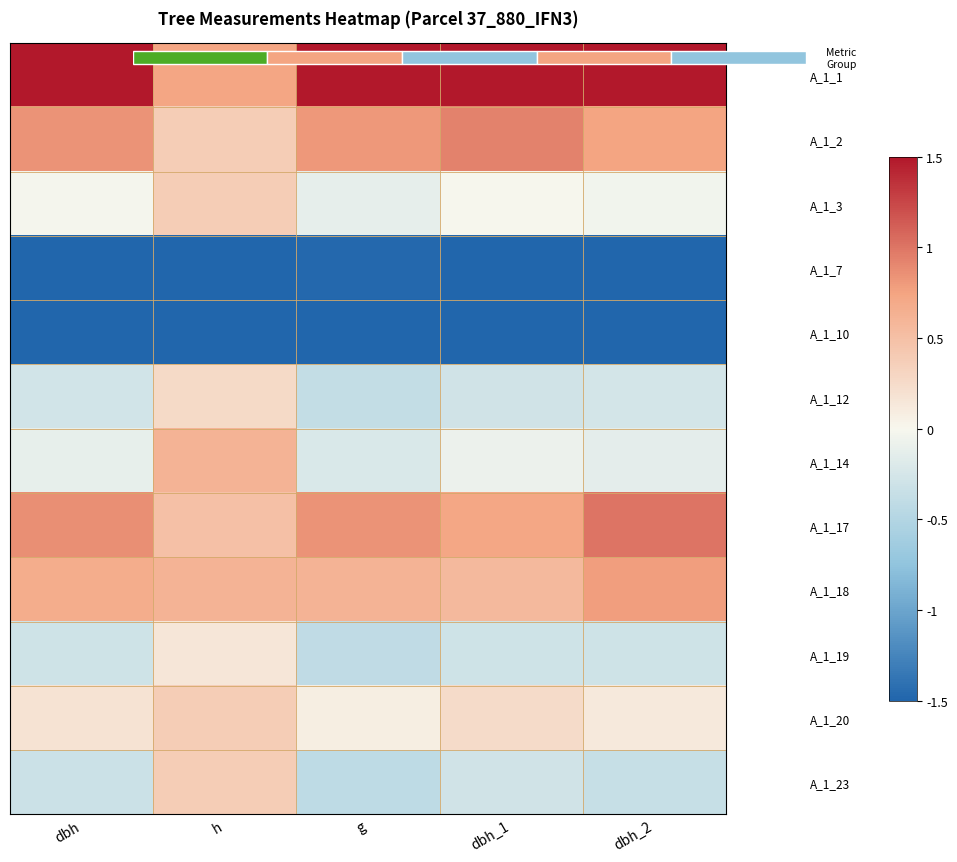

What is the difference between the highest and lowest values at h?

2.2